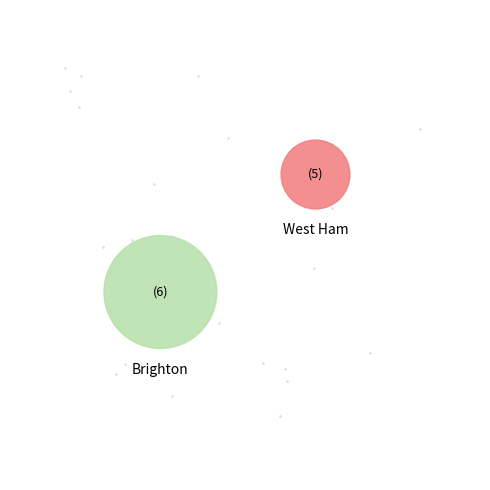

What portion of the pie excludes Brighton?

27.1%